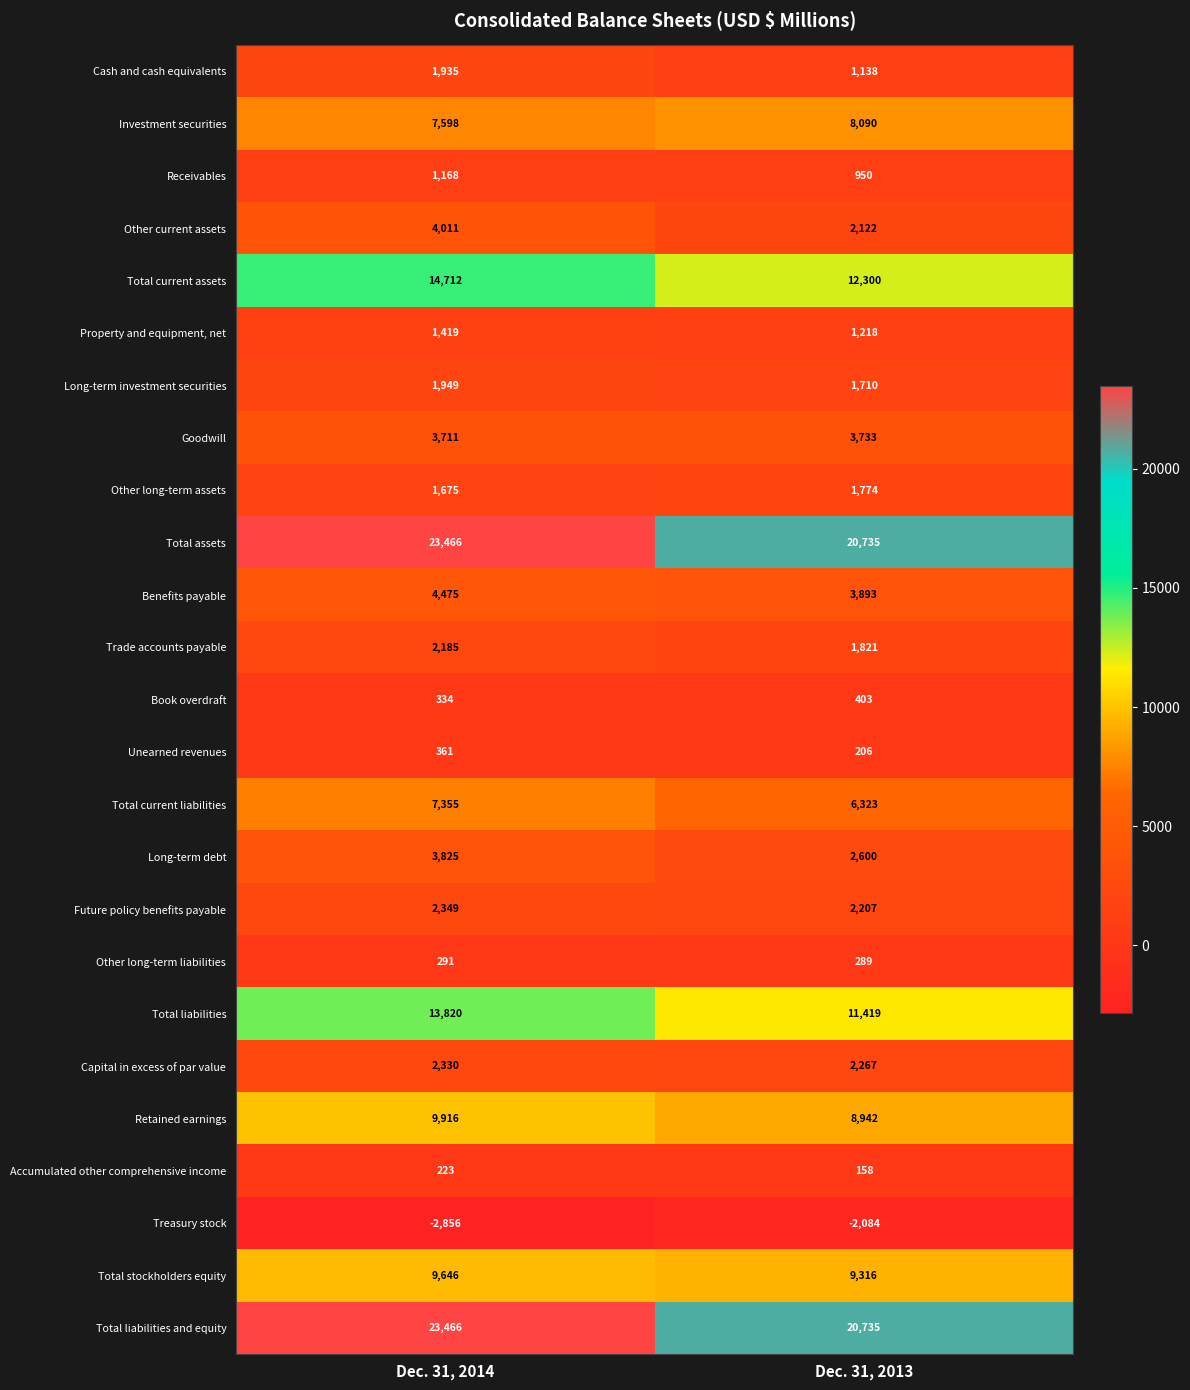

What is the sum of all Cash and cash equivalents values?

3073